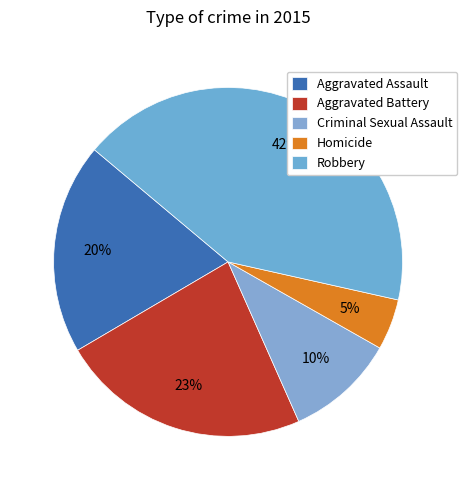

Combined, do Criminal Sexual Assault and Robbery account for over 50%?

Yes